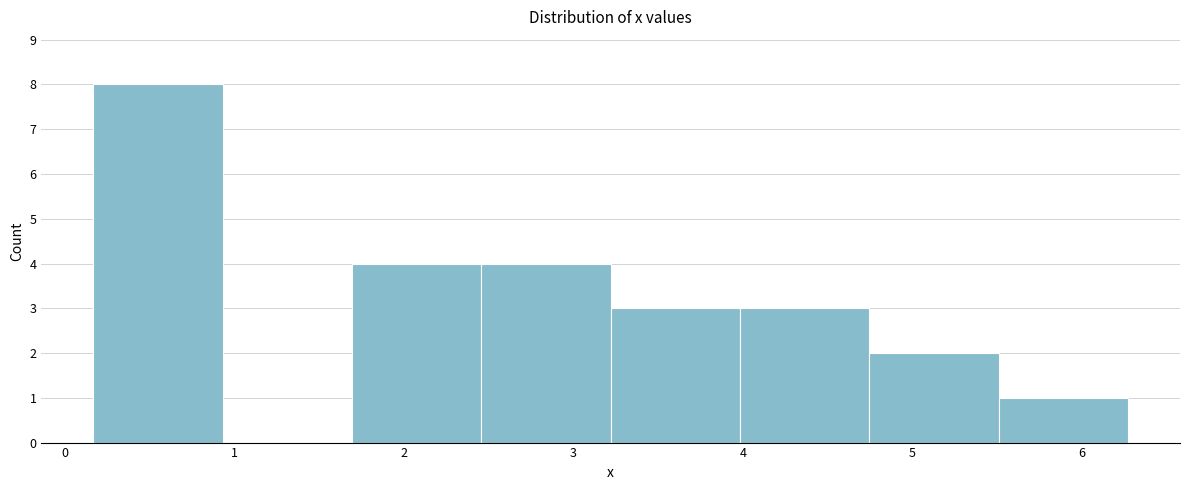

Reading left to right, transcribe this chart: for each bar, give the range it covers on the x-axis and its height. Neither the bar edges nor the heights are printed on the chart, so give them approximately, as read against the axes.

0.2 to 0.9: 8
0.9 to 1.7: 0
1.7 to 2.5: 4
2.5 to 3.2: 4
3.2 to 4.0: 3
4.0 to 4.7: 3
4.7 to 5.5: 2
5.5 to 6.3: 1